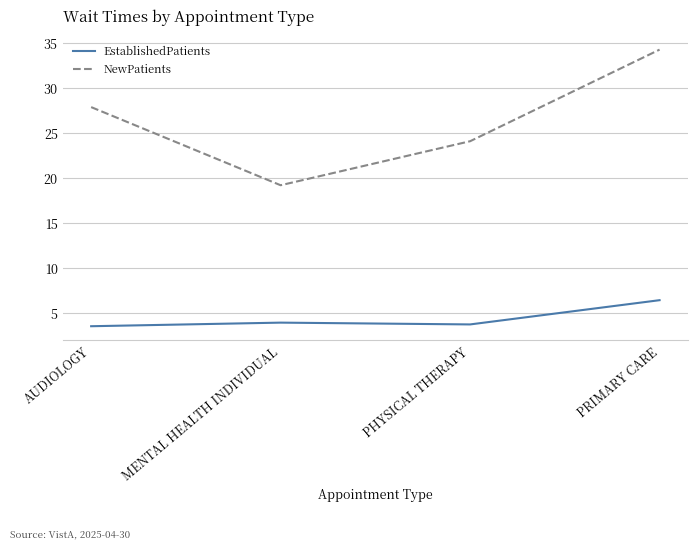

The value of EstablishedPatients at PHYSICAL THERAPY is 3.7. True or false?

True